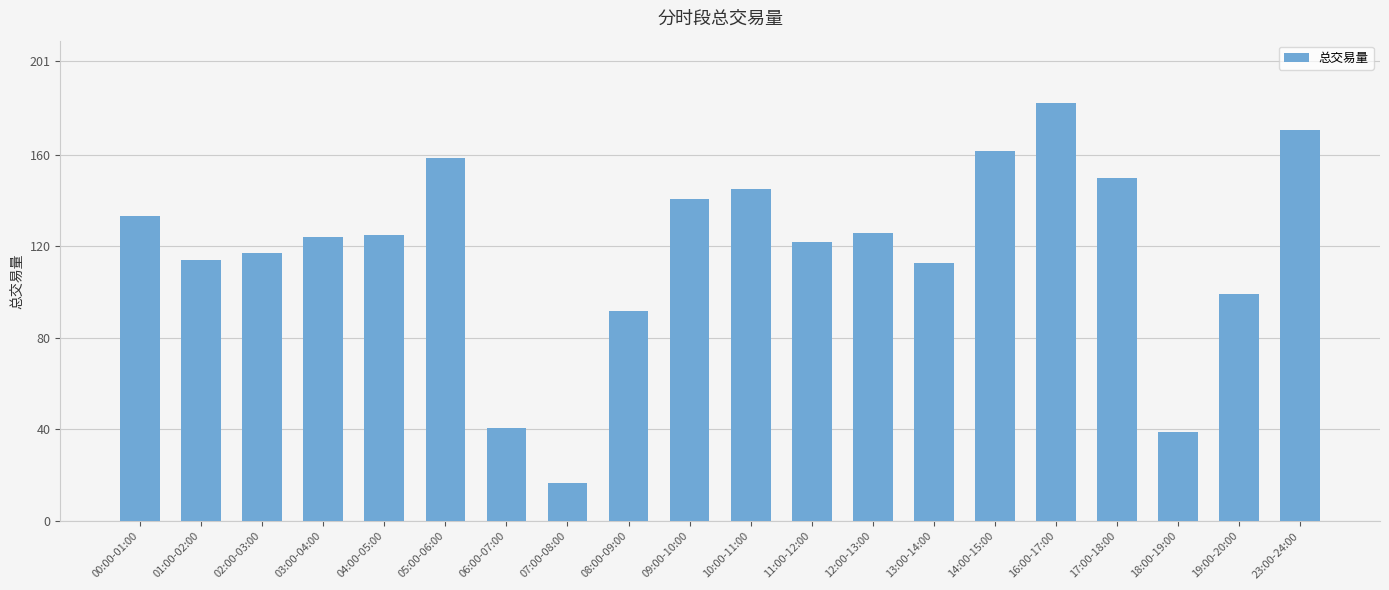

Which label corresponds to the smallest value in the chart?

07:00-08:00